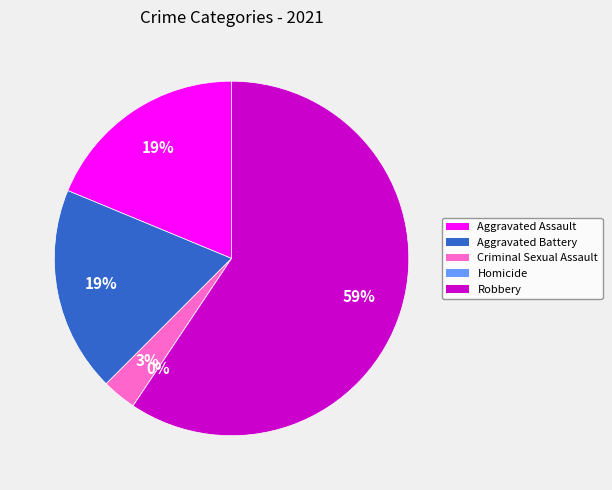

Which category has the smallest portion of the pie?

Homicide